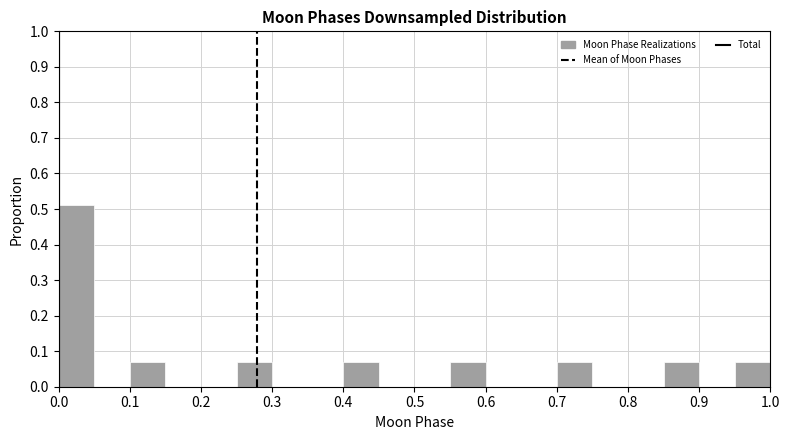

Reading left to right, transcribe this chart: for each bar, give the range it covers on the x-axis and its height. The values are not printed on the chart, so give them approximately, as read against the axis.

0.00 to 0.05: 0.51
0.05 to 0.10: 0
0.10 to 0.15: 0.07
0.15 to 0.20: 0
0.20 to 0.25: 0
0.25 to 0.30: 0.07
0.30 to 0.35: 0
0.35 to 0.40: 0
0.40 to 0.45: 0.07
0.45 to 0.50: 0
0.50 to 0.55: 0
0.55 to 0.60: 0.07
0.60 to 0.65: 0
0.65 to 0.70: 0
0.70 to 0.75: 0.07
0.75 to 0.80: 0
0.80 to 0.85: 0
0.85 to 0.90: 0.07
0.90 to 0.95: 0
0.95 to 1.00: 0.07